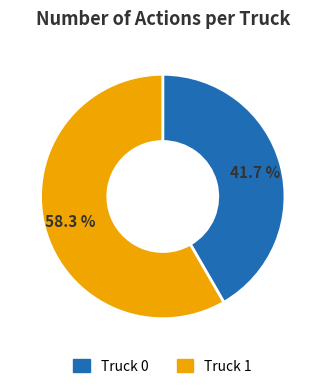

Rank the categories by value from lowest to highest.

Truck 0, Truck 1